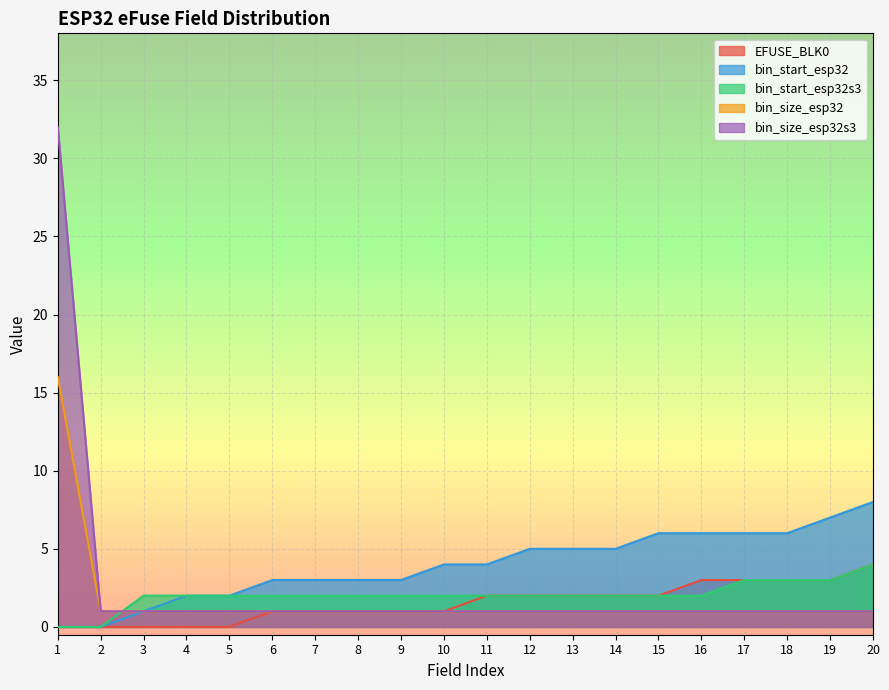

At which label does bin_start_esp32 first exceed 4?

12